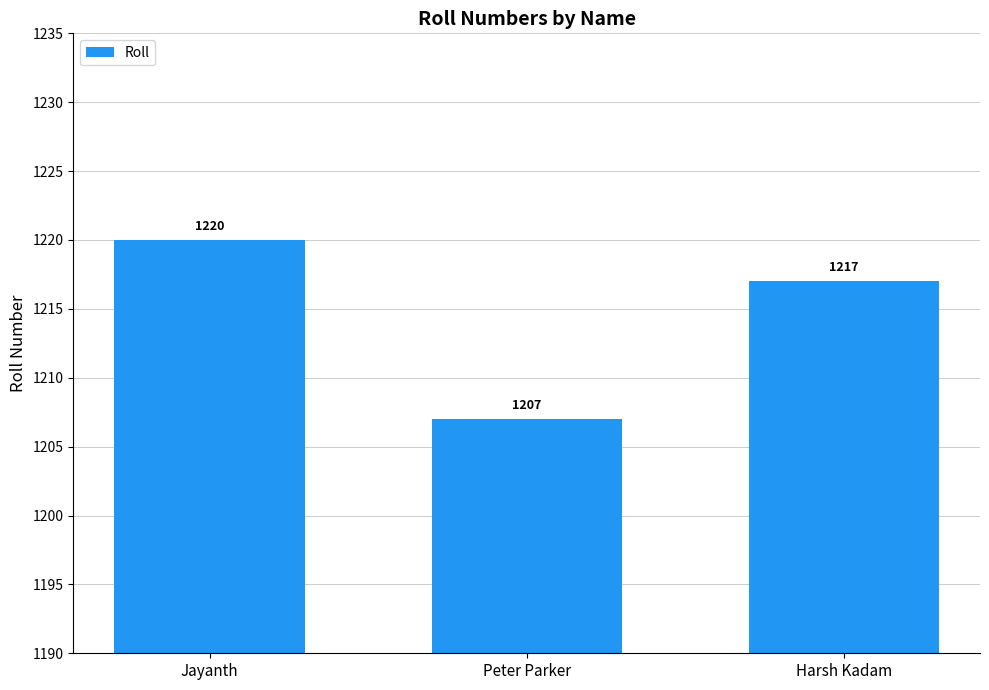

What is the label of the 1st bar from the left?

Jayanth